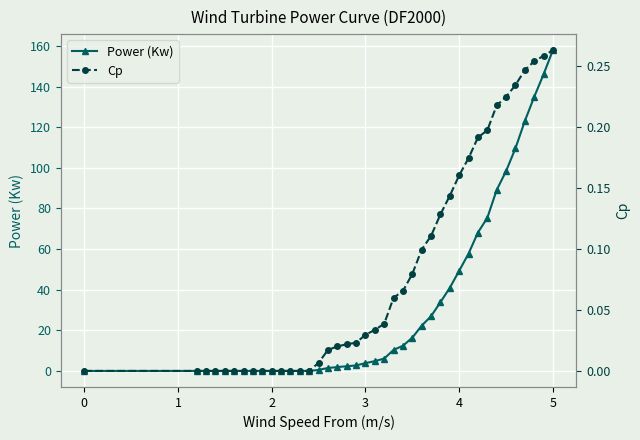

What is the highest value of the Power (Kw) series?

157.9